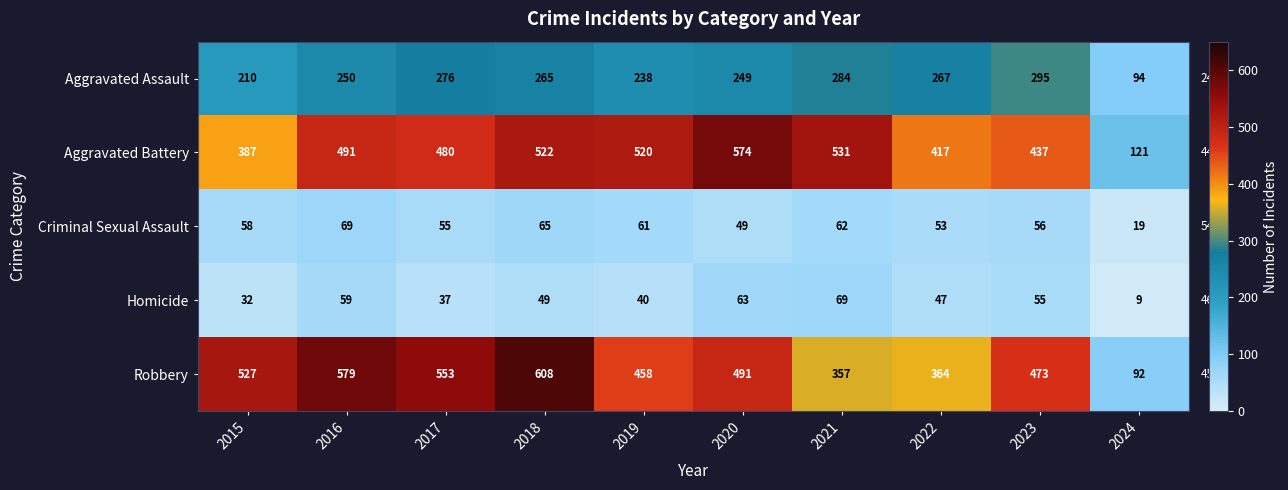

Which series changed the most between 2018 and 2023?

Robbery